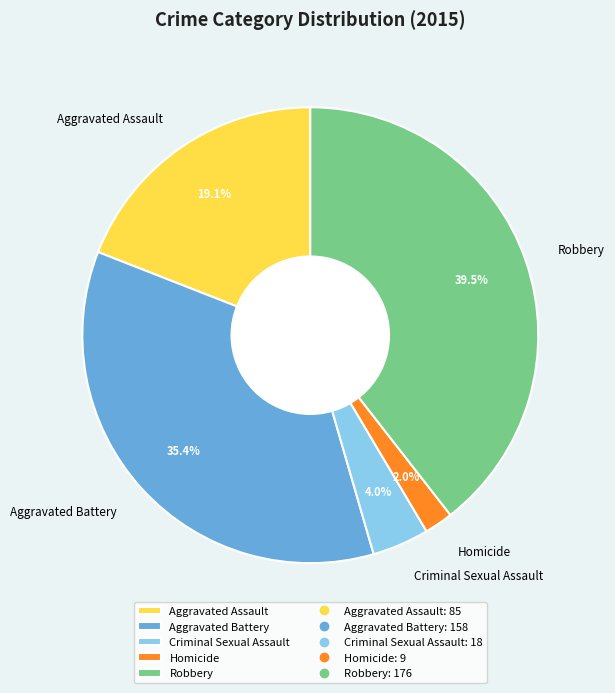

To the nearest percent, what portion does Homicide represent?

2%